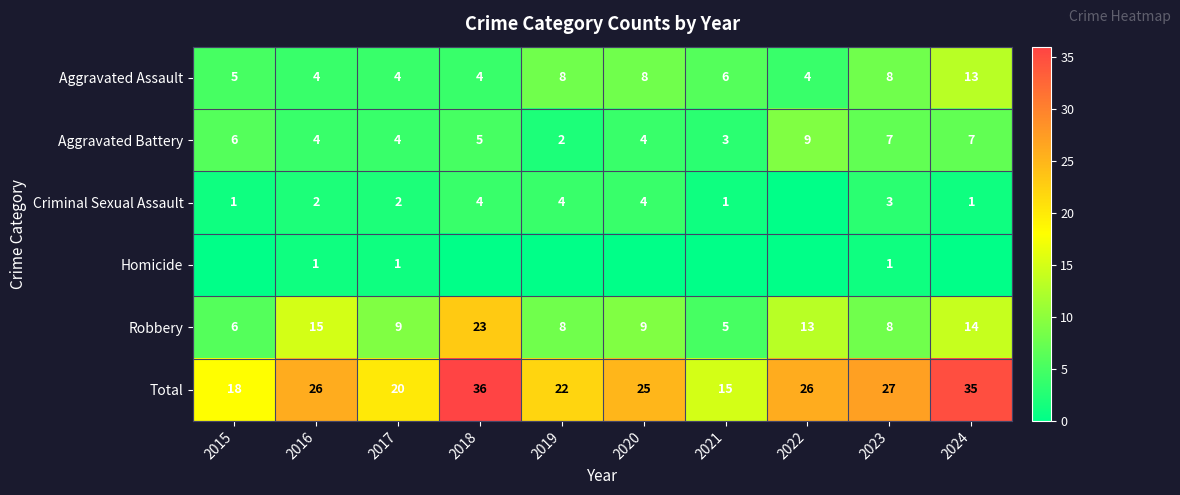

What value does the Aggravated Battery series have at 2020?

4